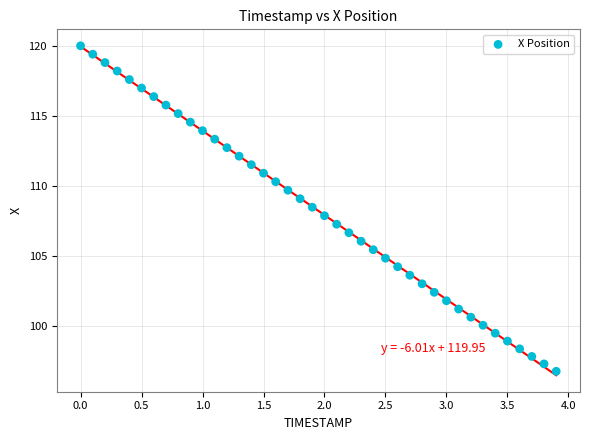

What is the range of X values (max minus min)?

3.9